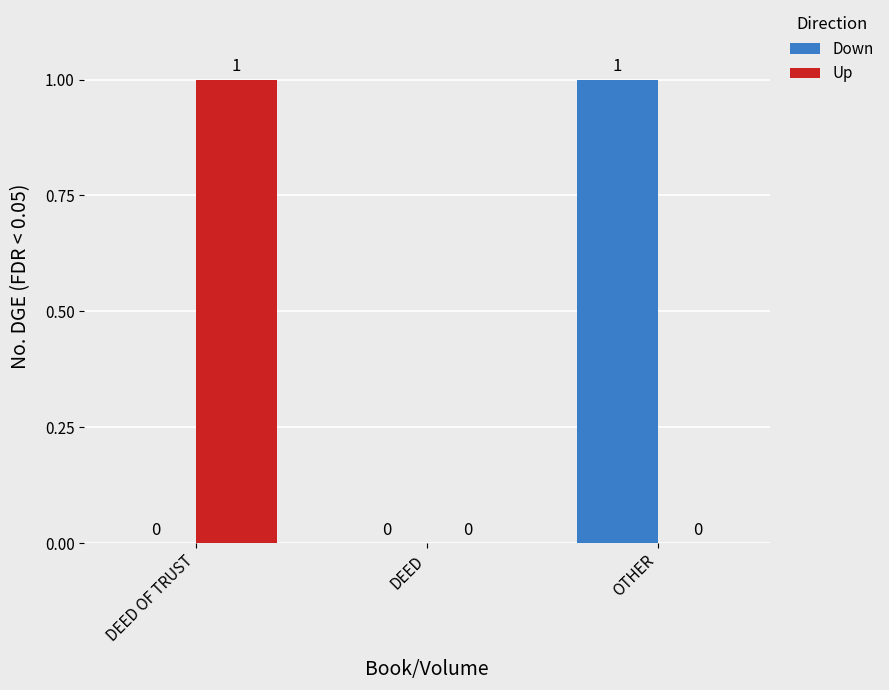

Reading left to right, what are all the values shown in this chart?

Down: 0	0	1
Up: 1	0	0